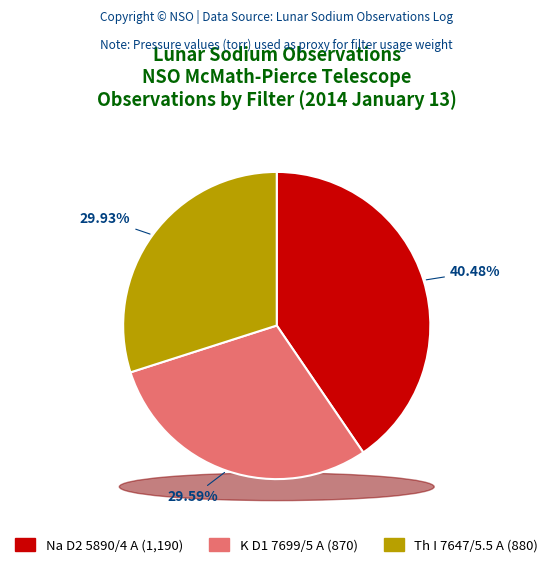

The K D1 7699/5 A slice represents 30% of the pie. True or false?

True